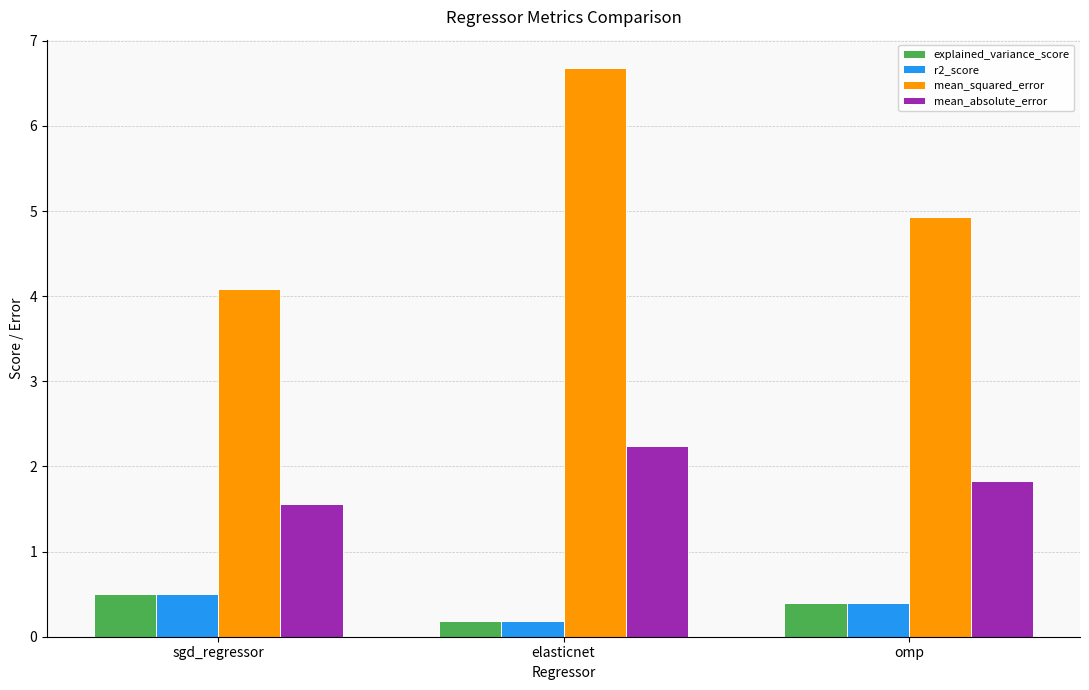

Count the number of data series in this chart.

4